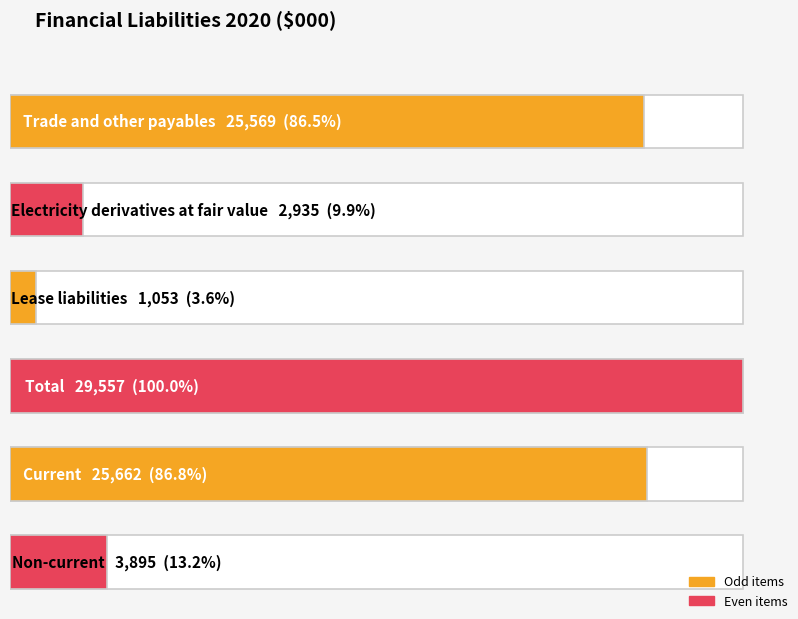

Reading left to right, what are all the values shown in this chart?

25569	2935	1053	29557	25662	3895